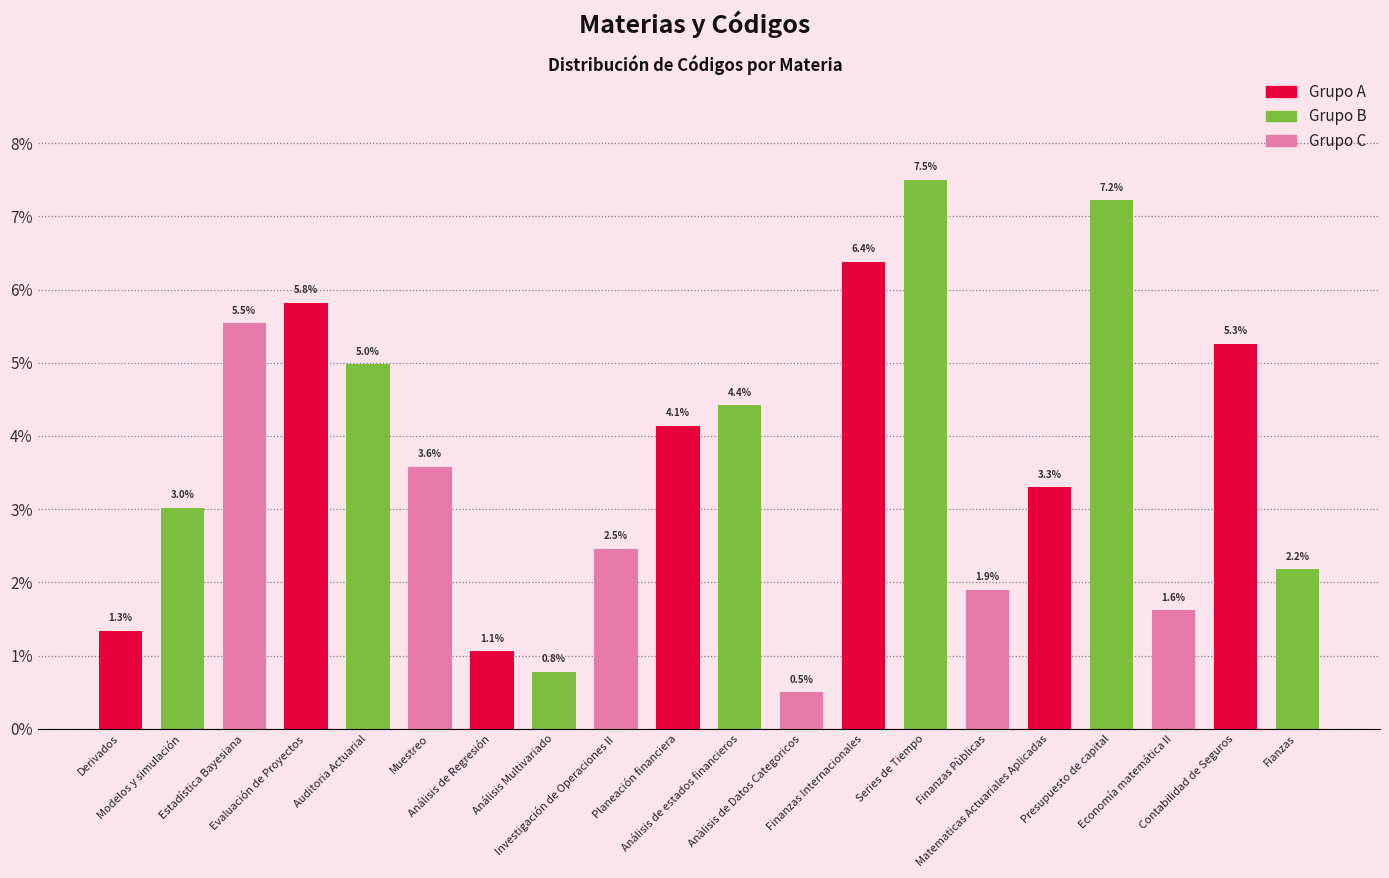

List the labels in order of value, largest first.

Series de Tiempo, Presupuesto de capital, Finanzas Internacionales, Evaluación de Proyectos, Estadística Bayesiana, Contabilidad de Seguros, Auditoria Actuarial, Análisis de estados financieros, Planeación financiera, Muestreo, Matematicas Actuariales Aplicadas, Modelos y simulación, Investigación de Operaciones II, Fianzas, Finanzas Pùblicas, Economía matemática II, Derivados, Análisis de Regresión, Análisis Multivariado, Anàlisis de Datos Categoricos